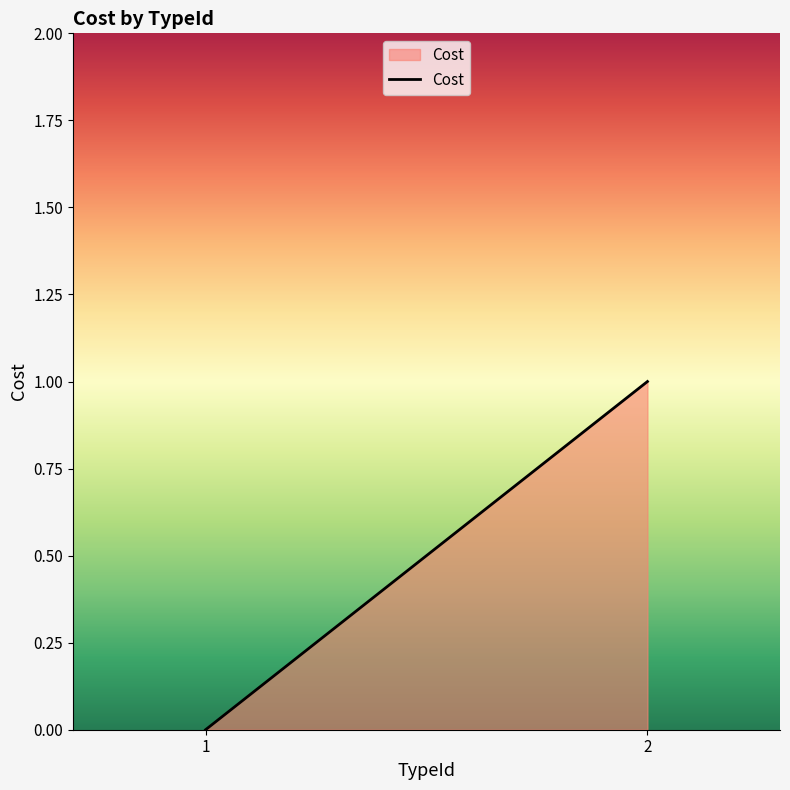

At which category does the chart reach its peak across all series?

2